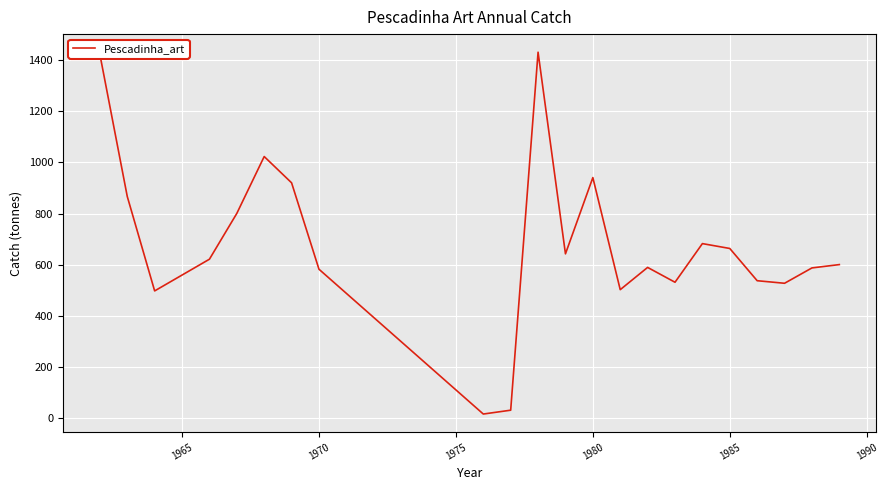

What is the difference between the maximum and minimum values?

1414.0